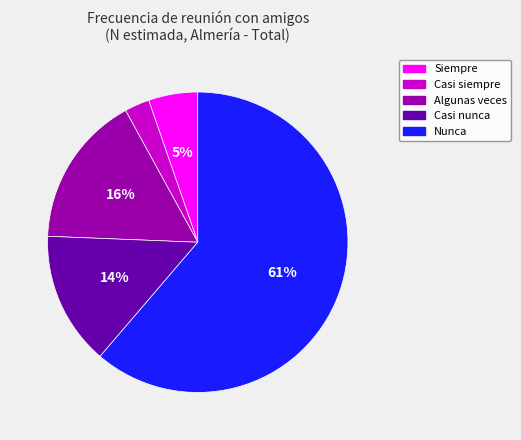

Which has a higher value, Nunca or Casi nunca?

Nunca